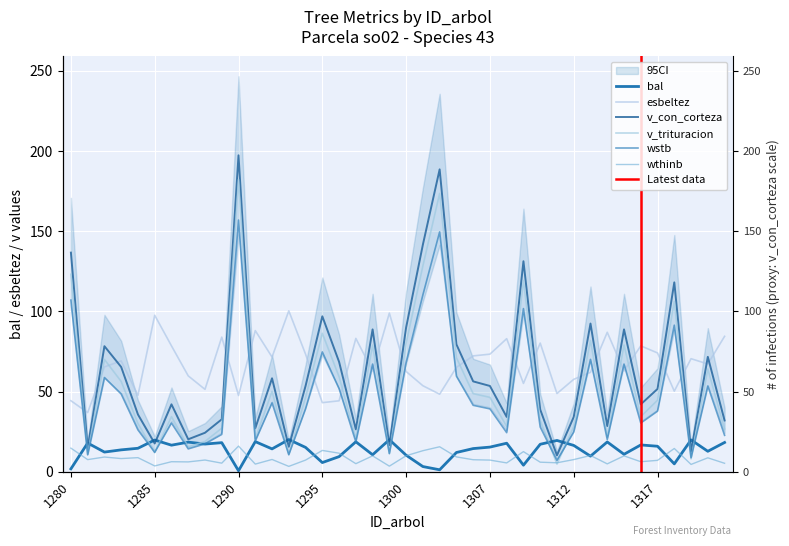

Between 1289 and 1308, which is larger?

1289